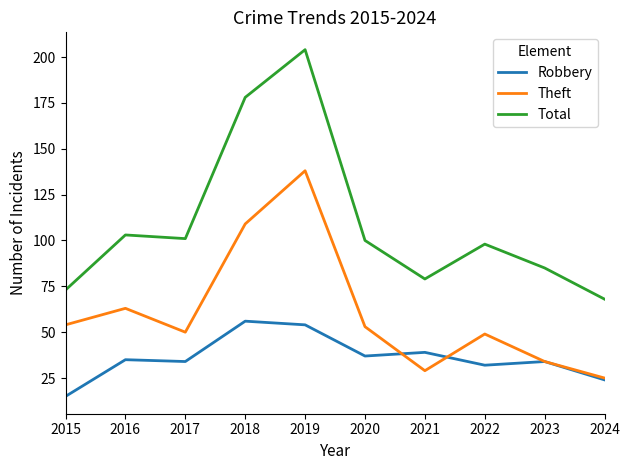

List the series in order of their overall mean, highest first.

Total, Theft, Robbery